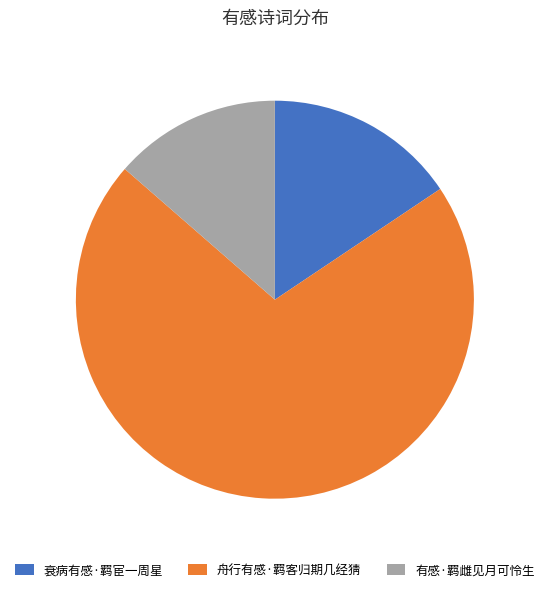

Count the number of slices in the pie.

3